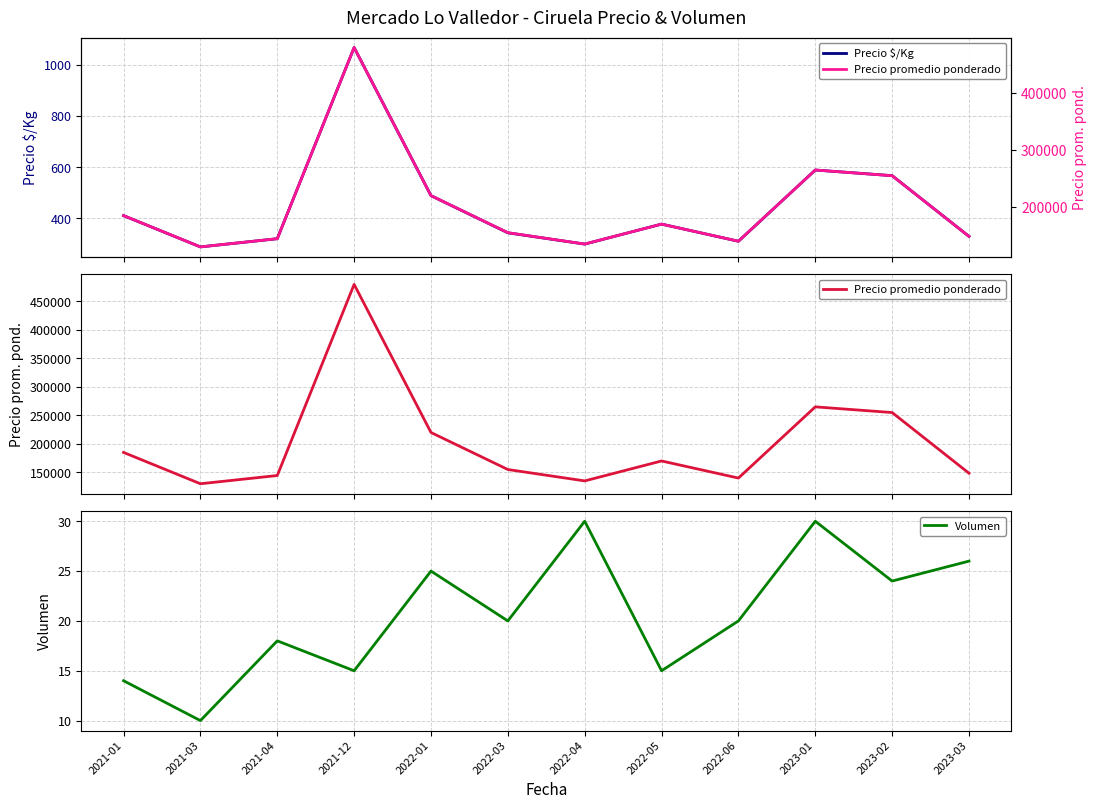

Where does the Volumen series first go above 20?

2022-01